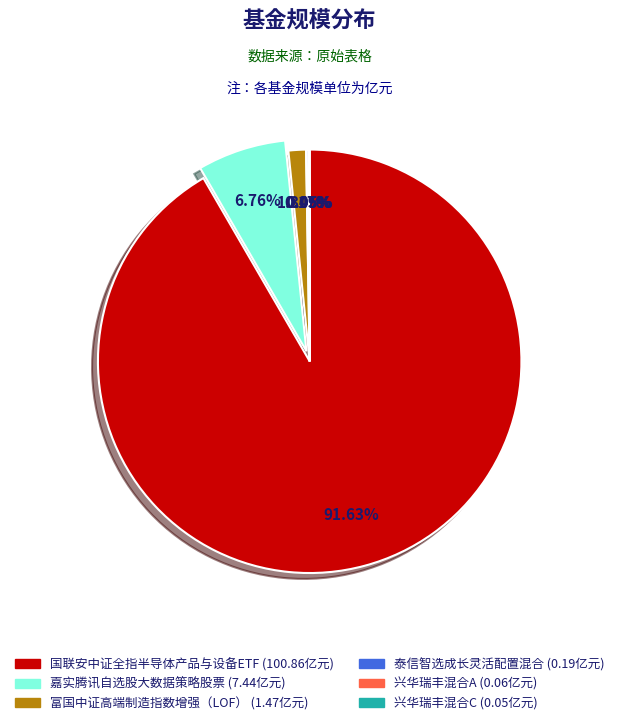

Do 嘉实腾讯自选股大数据策略股票 and 国联安中证全指半导体产品与设备ETF together represent more than half of the pie?

Yes